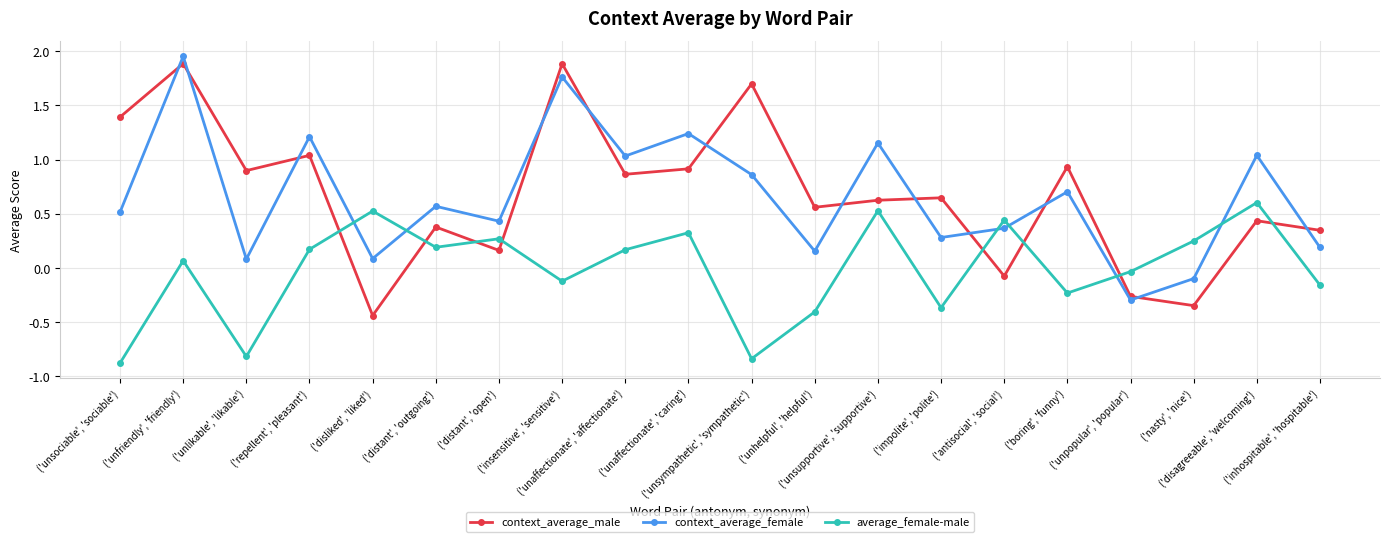

Which label corresponds to the largest value in the chart?

('unfriendly', 'friendly')